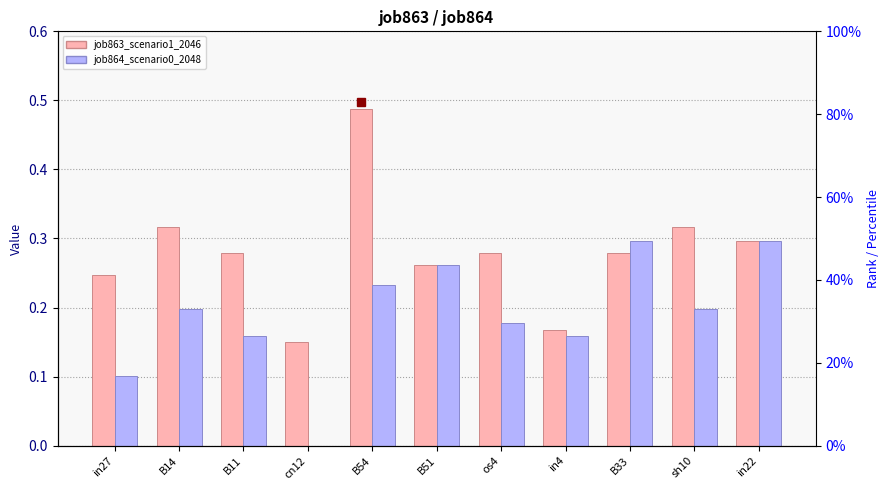

Is it true that job863_scenario1_2046 equals 0.2 at cn12?

True